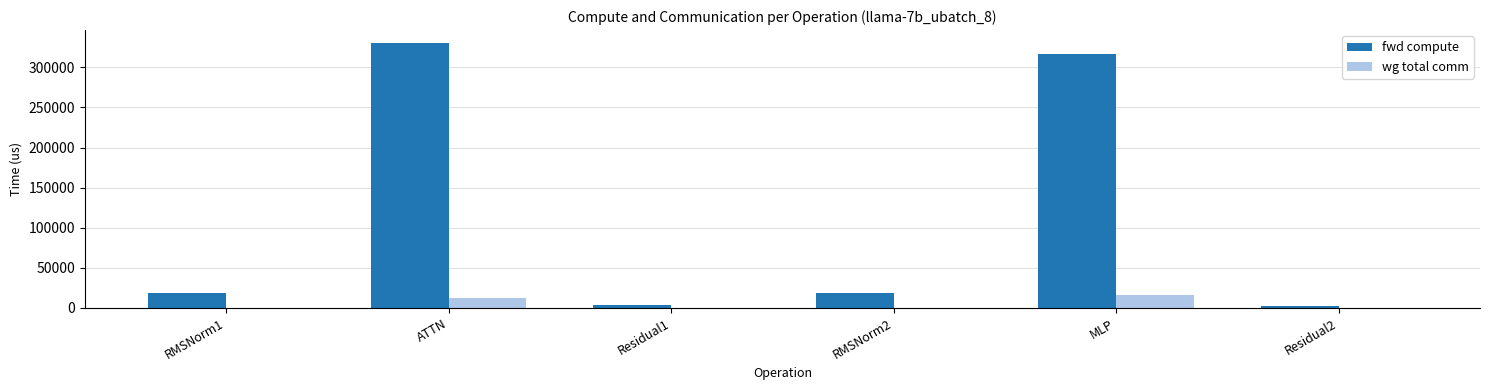

Does the chart contain stacked bars?

No